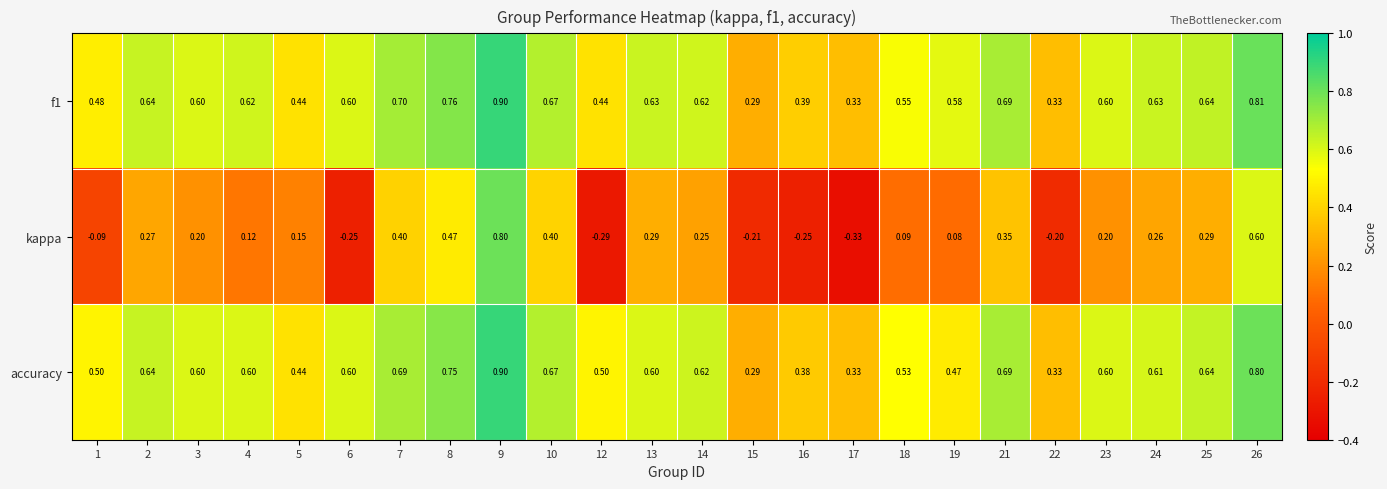

Which series has the widest spread of values?

kappa